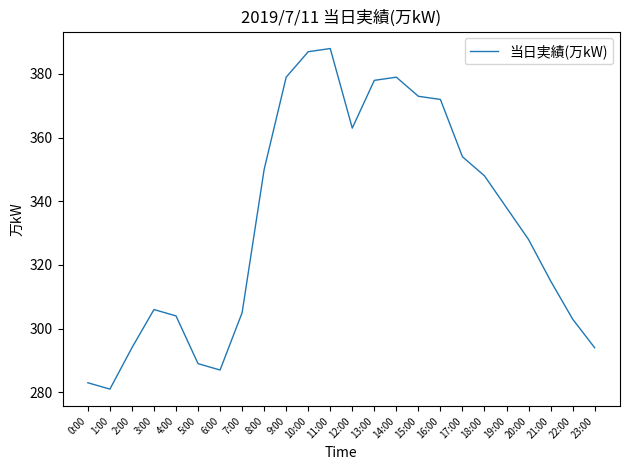

Is it true that the value at 6:00 is 287?

True